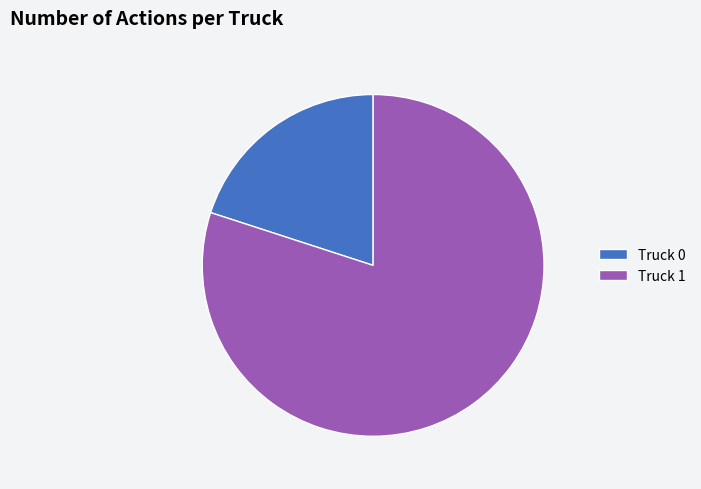

Rank the categories by value from lowest to highest.

Truck 0, Truck 1